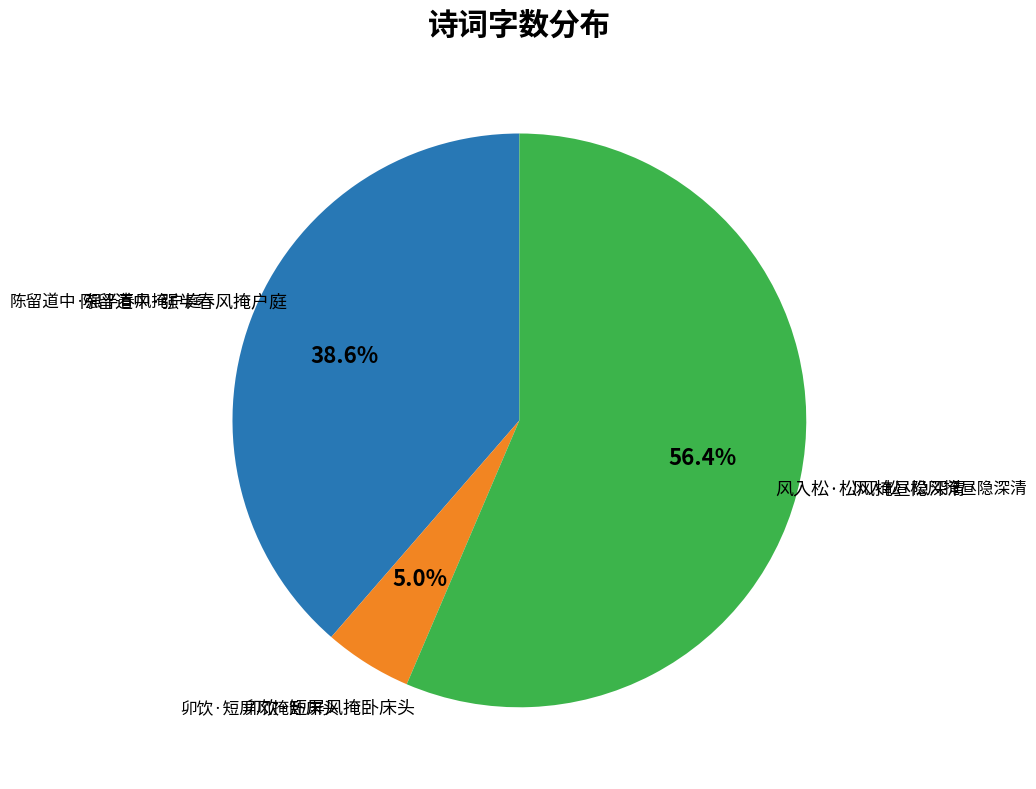

To the nearest percent, what is the average slice percentage?

33%